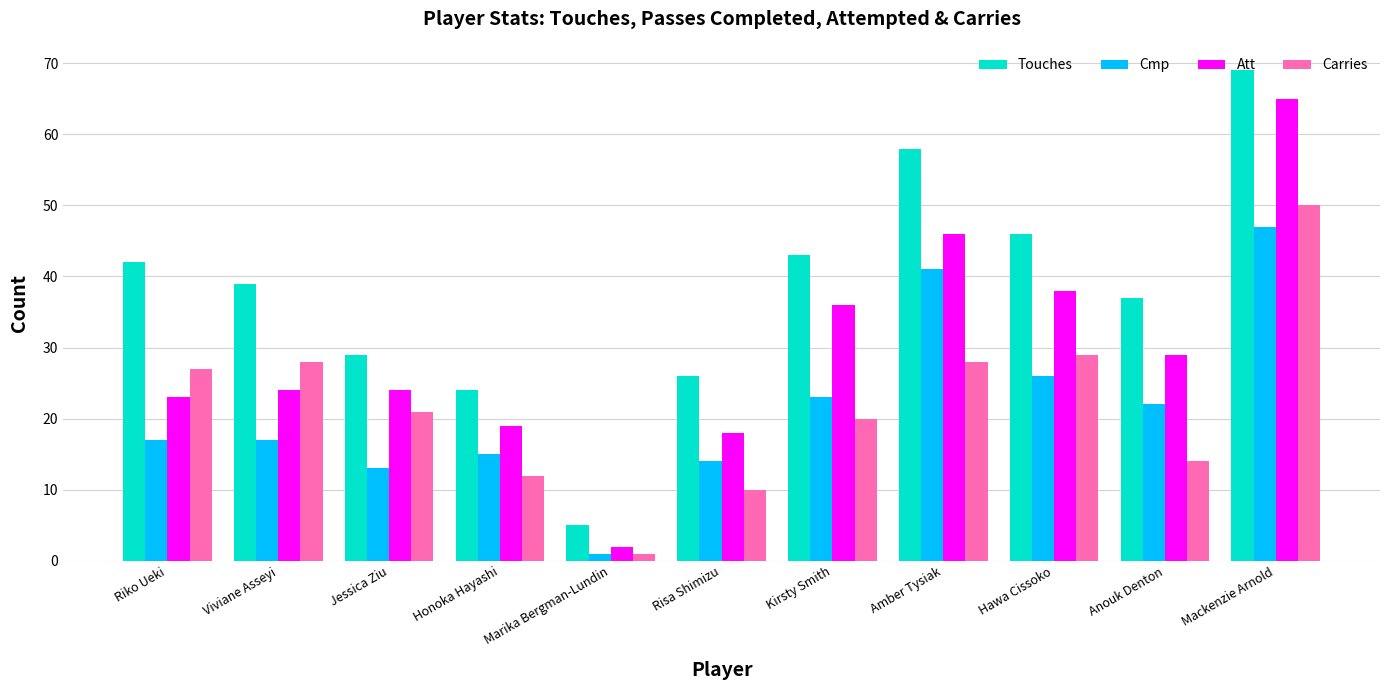

What is the maximum value shown in the chart?

69